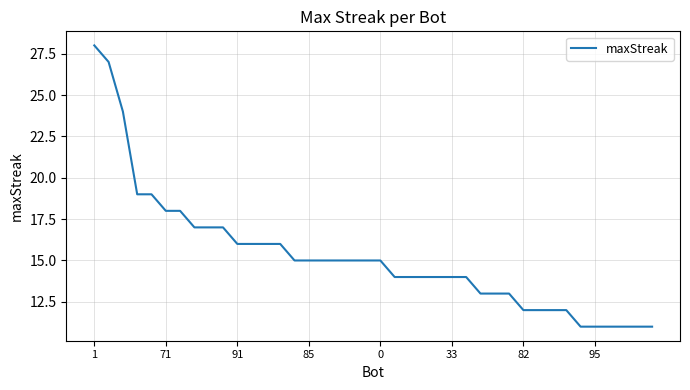

What is the smallest value displayed?

11